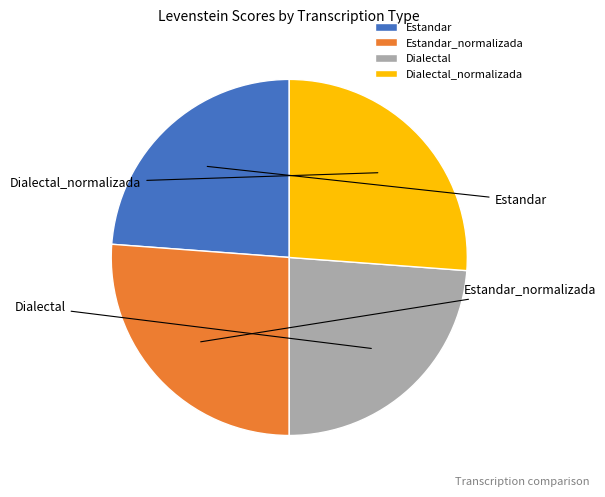

How many segments does this pie chart have?

4